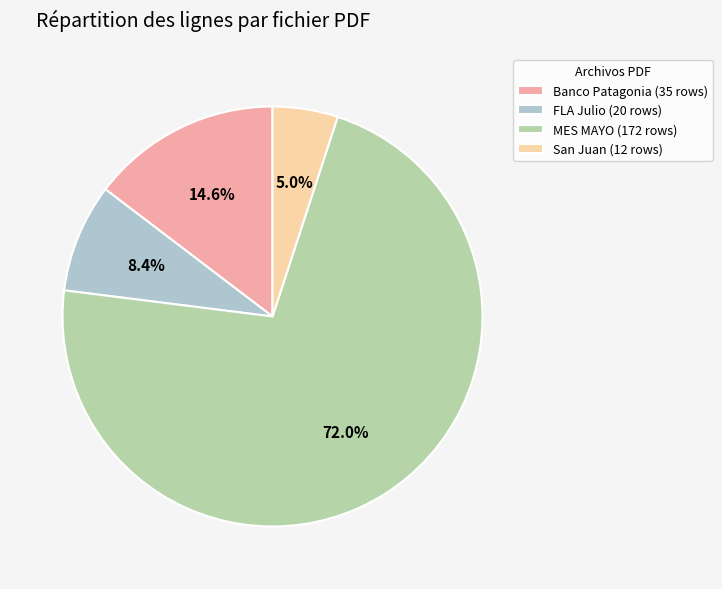

To the nearest percent, what is the average slice percentage?

25%